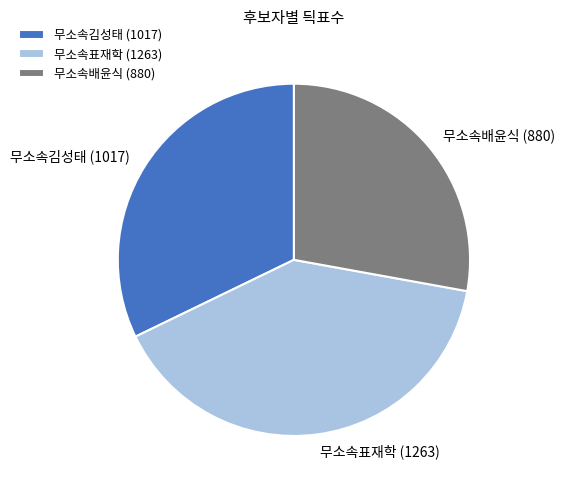

Is it true that 무소속김성태 is 32% of the pie?

True